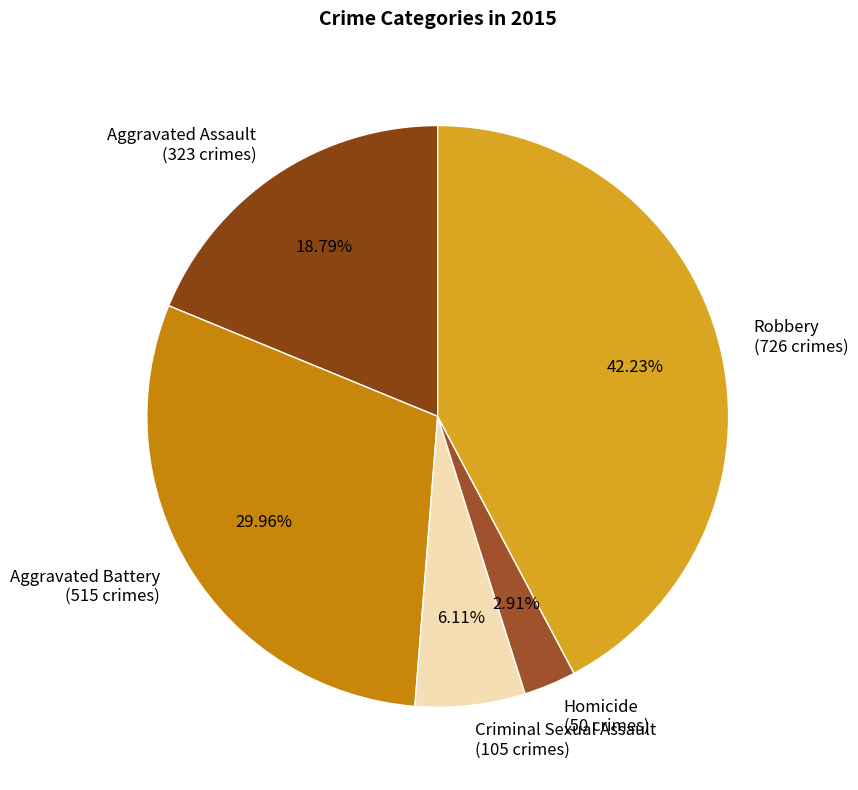

Approximately how many times larger is the value at Criminal Sexual Assault (105 crimes) compared to Homicide (50 crimes)?

2.1